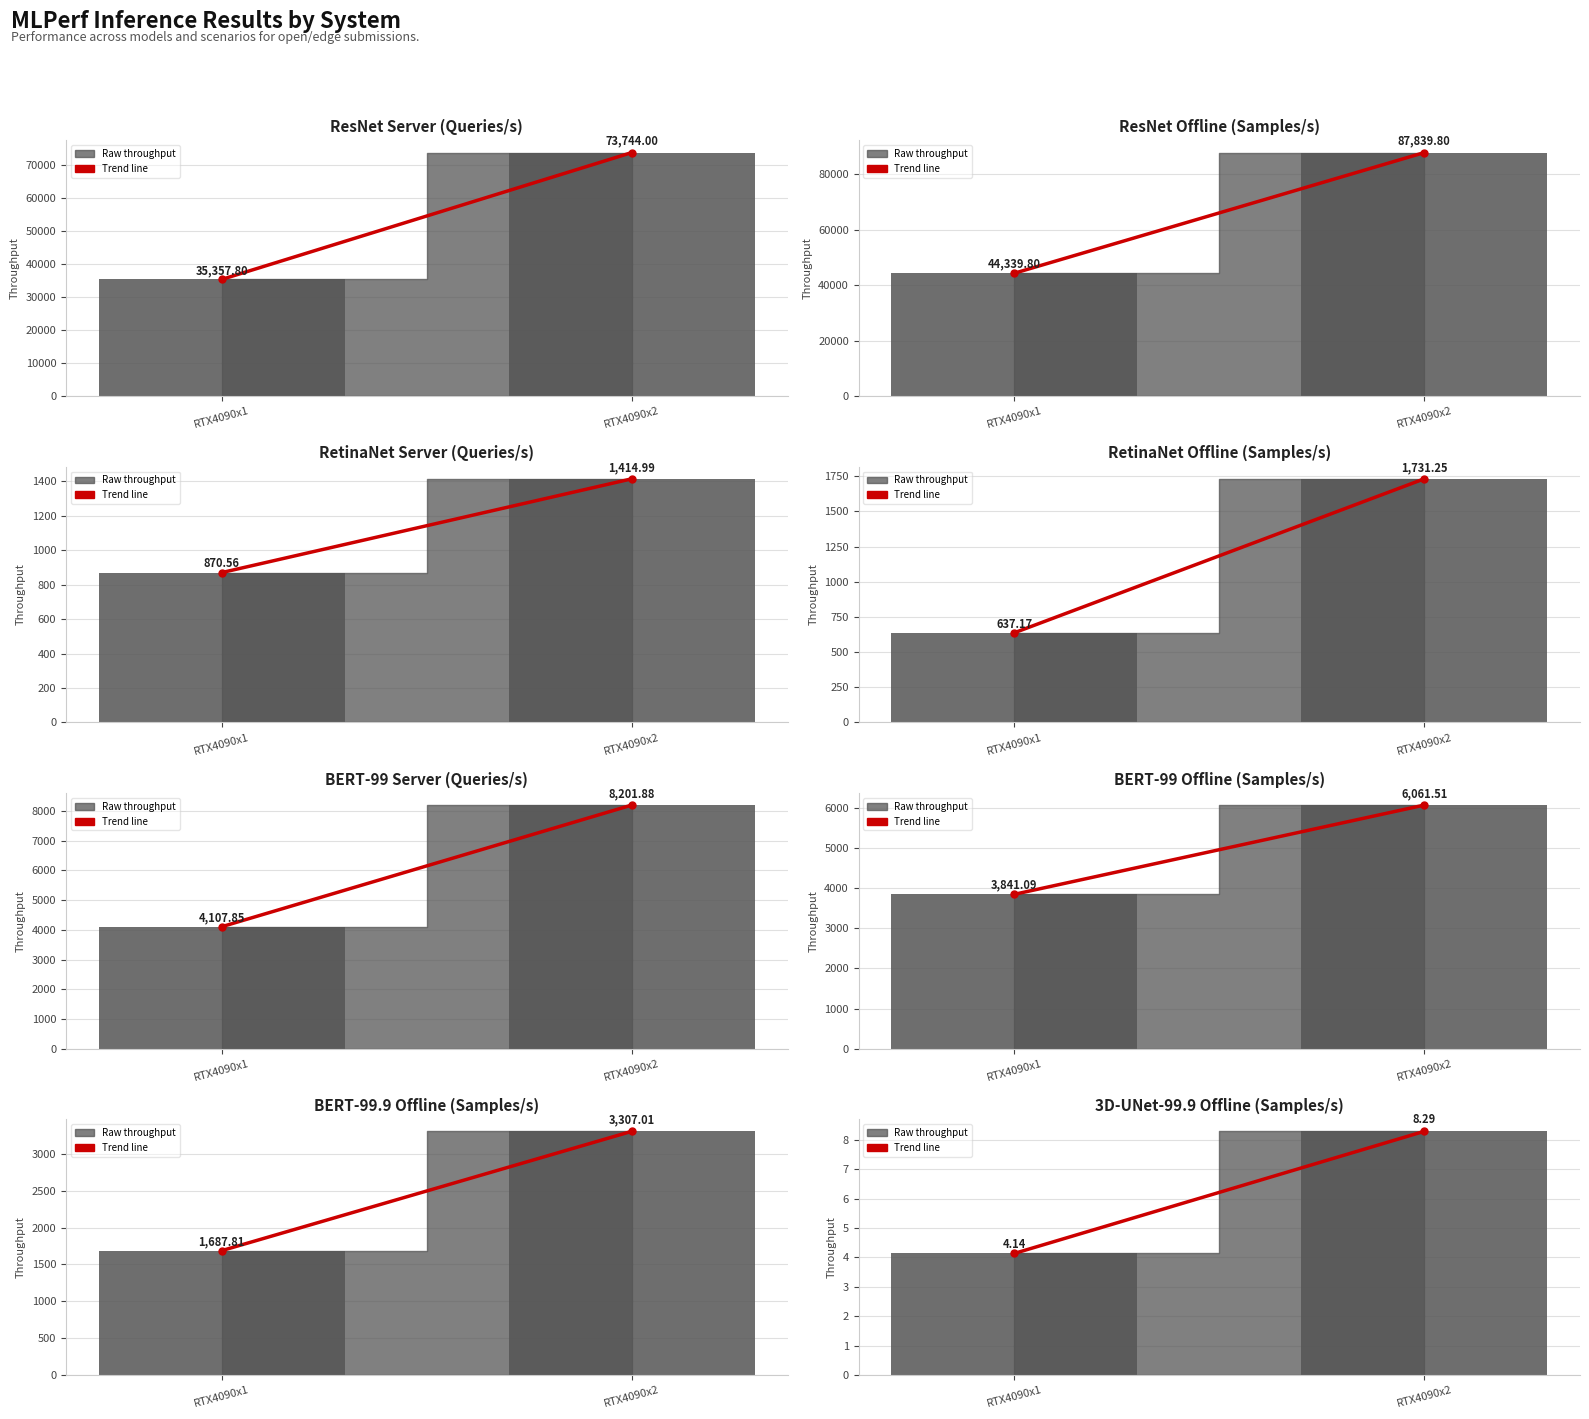

What is the change in value from RTX4090x1 to RTX4090x2?

+4.2